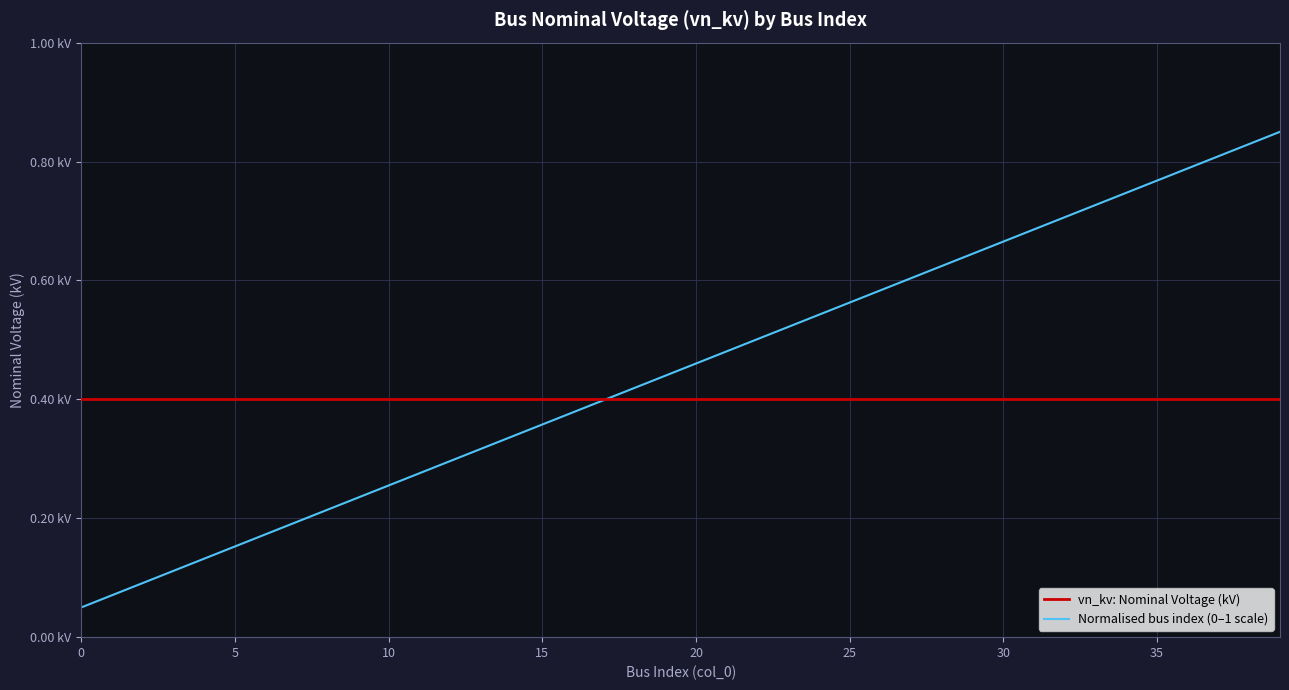

Reading left to right, extract all data points from this chart.

vn_kv: Nominal Voltage (kV): 0.4	0.4	0.4	0.4	0.4	0.4	0.4	0.4	0.4	0.4	0.4	0.4	0.4	0.4	0.4	0.4	0.4	0.4	0.4	0.4	0.4	0.4	0.4	0.4	0.4	0.4	0.4	0.4	0.4	0.4	0.4	0.4	0.4	0.4	0.4	0.4	0.4	0.4	0.4	0.4
Normalised bus index (0–1 scale): 0.1	0.1	0.1	0.1	0.1	0.2	0.2	0.2	0.2	0.2	0.3	0.3	0.3	0.3	0.3	0.4	0.4	0.4	0.4	0.4	0.5	0.5	0.5	0.5	0.5	0.6	0.6	0.6	0.6	0.6	0.7	0.7	0.7	0.7	0.7	0.8	0.8	0.8	0.8	0.9